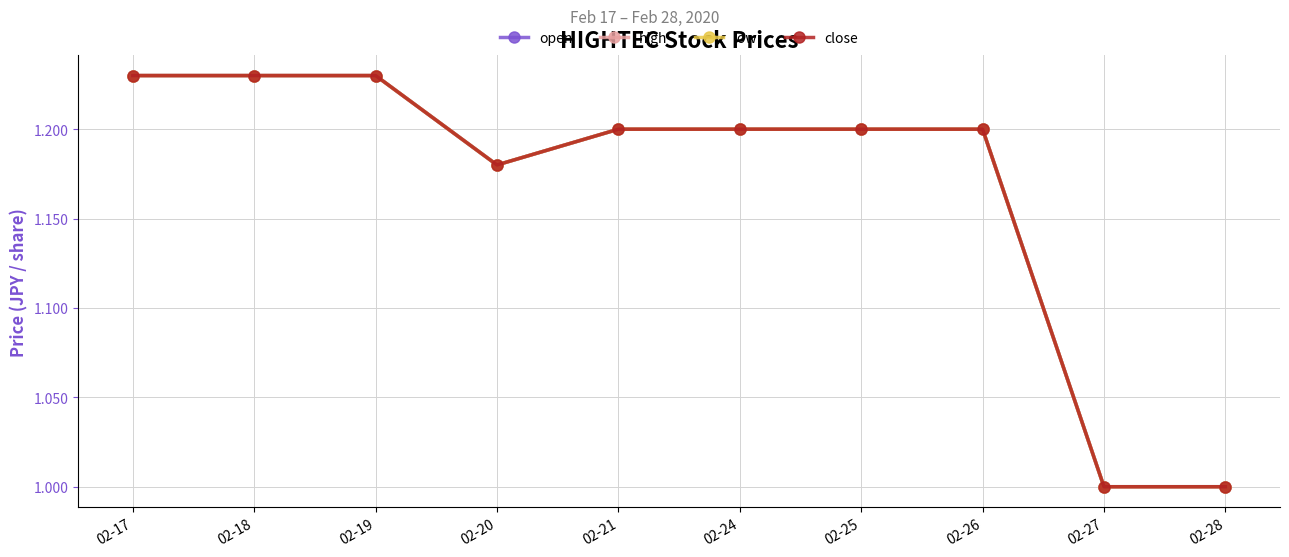

Which series has the widest spread of values?

open